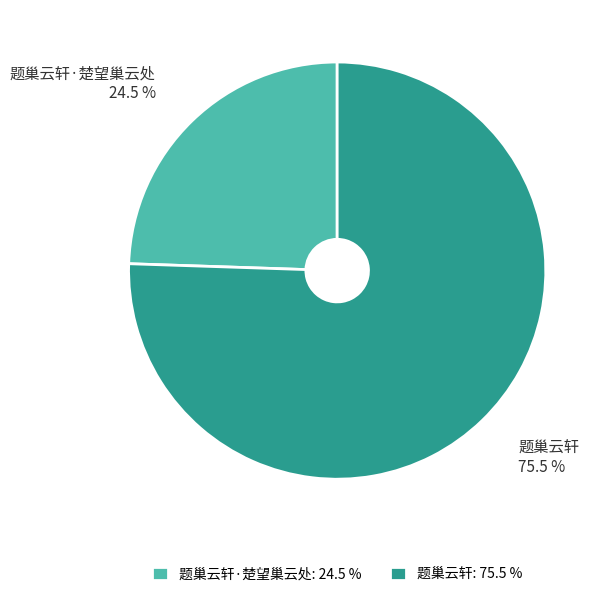

What portion of the pie excludes 题巢云轩?

24.5%